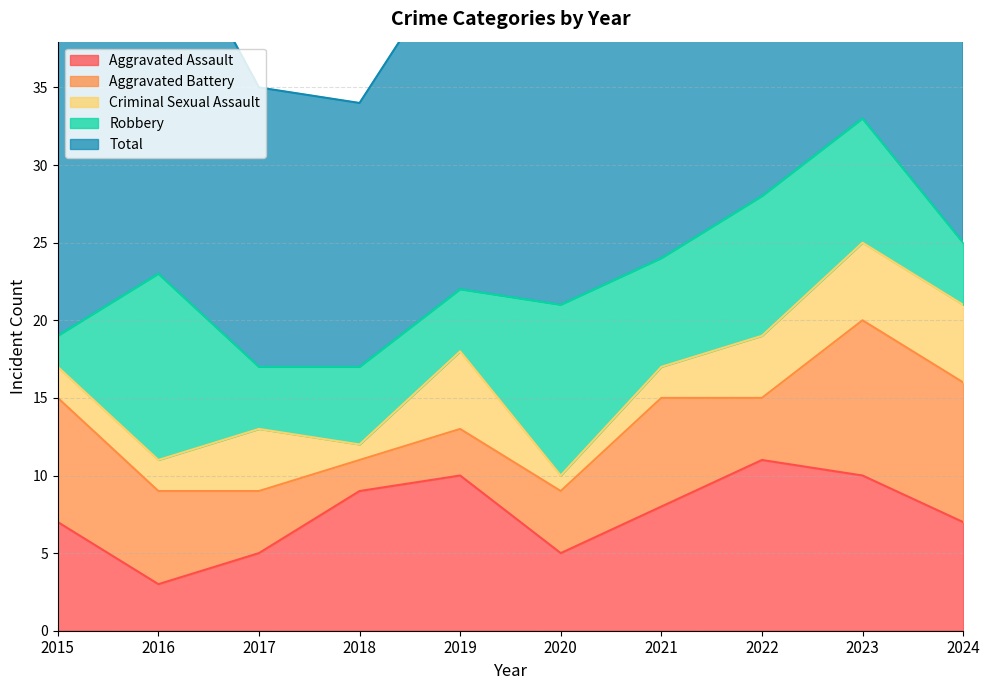

Reading right to left, transcribe all the data shown in this chart.

Aggravated Assault: 7	10	11	8	5	10	9	5	3	7
Aggravated Battery: 9	10	4	7	4	3	2	4	6	8
Criminal Sexual Assault: 5	5	4	2	1	5	1	4	2	2
Robbery: 4	8	9	7	11	4	5	4	12	2
Total: 25	33	28	24	22	22	17	18	24	19